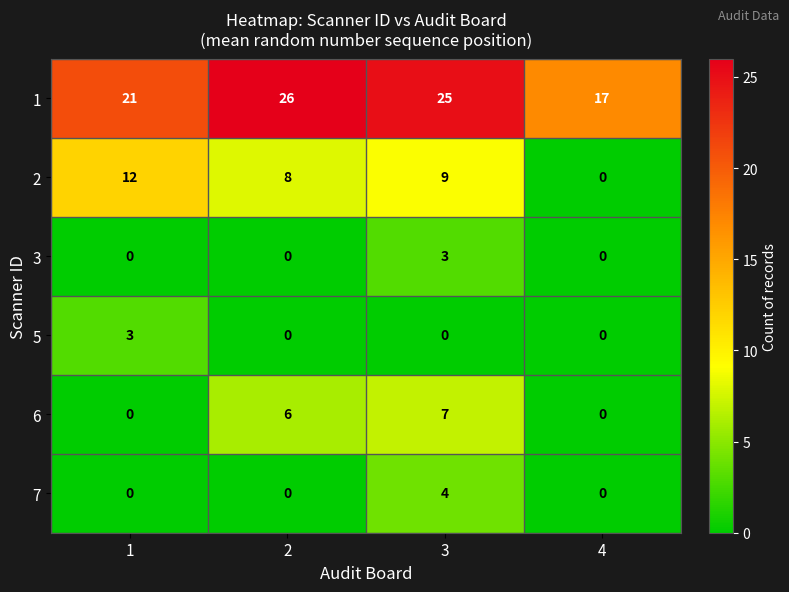

Count the number of categories in the chart.

4